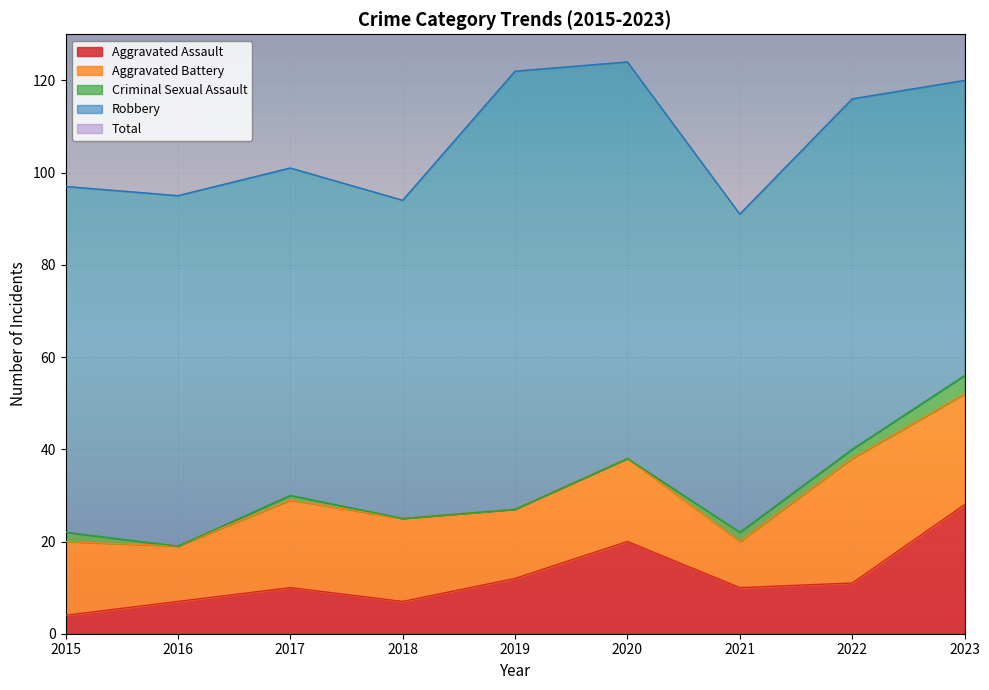

Is it true that Aggravated Battery equals 32 at 2017?

False